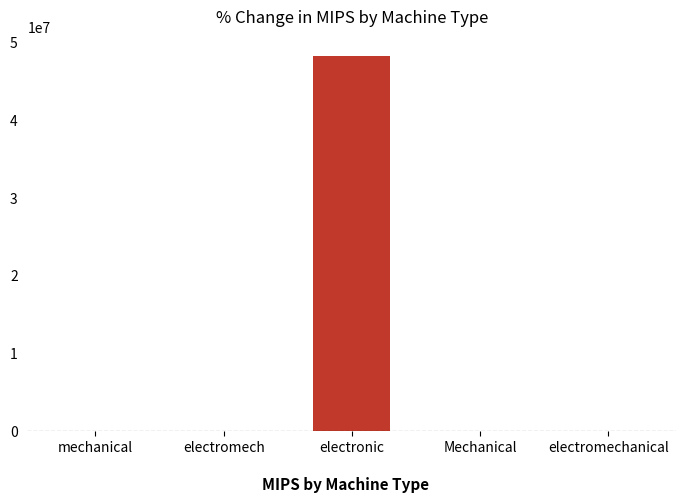

What is the greatest value displayed?

48351251.4